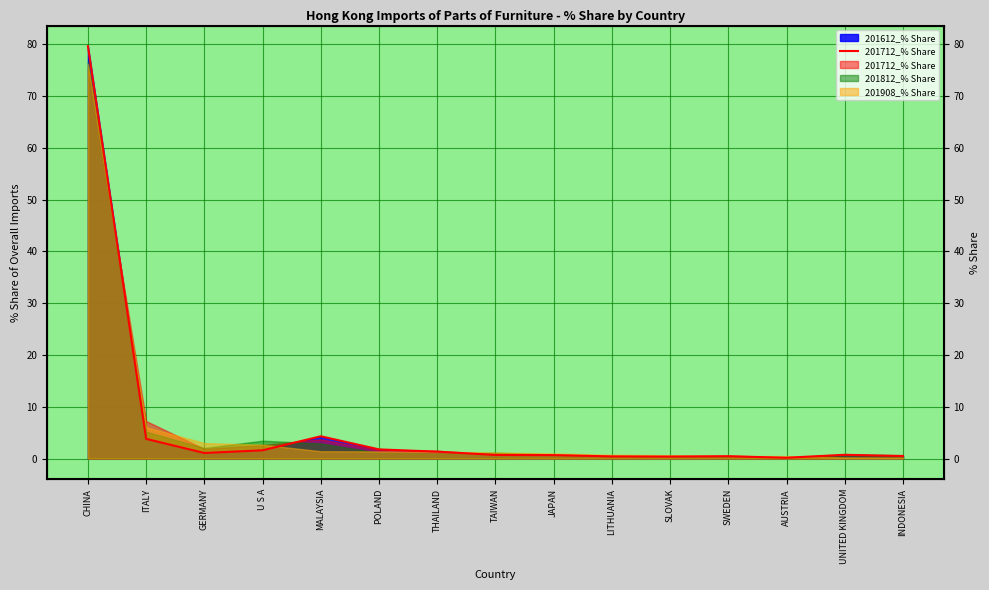

List the labels in order of value, smallest first.

AUSTRIA, SLOVAK, LITHUANIA, SWEDEN, INDONESIA, JAPAN, TAIWAN, UNITED KINGDOM, GERMANY, THAILAND, U S A, POLAND, ITALY, MALAYSIA, CHINA